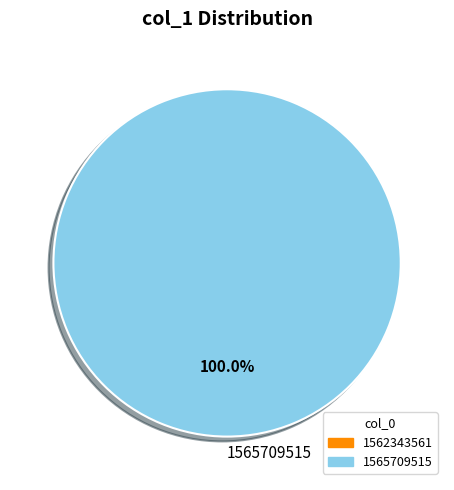

What is the majority slice?

1565709515